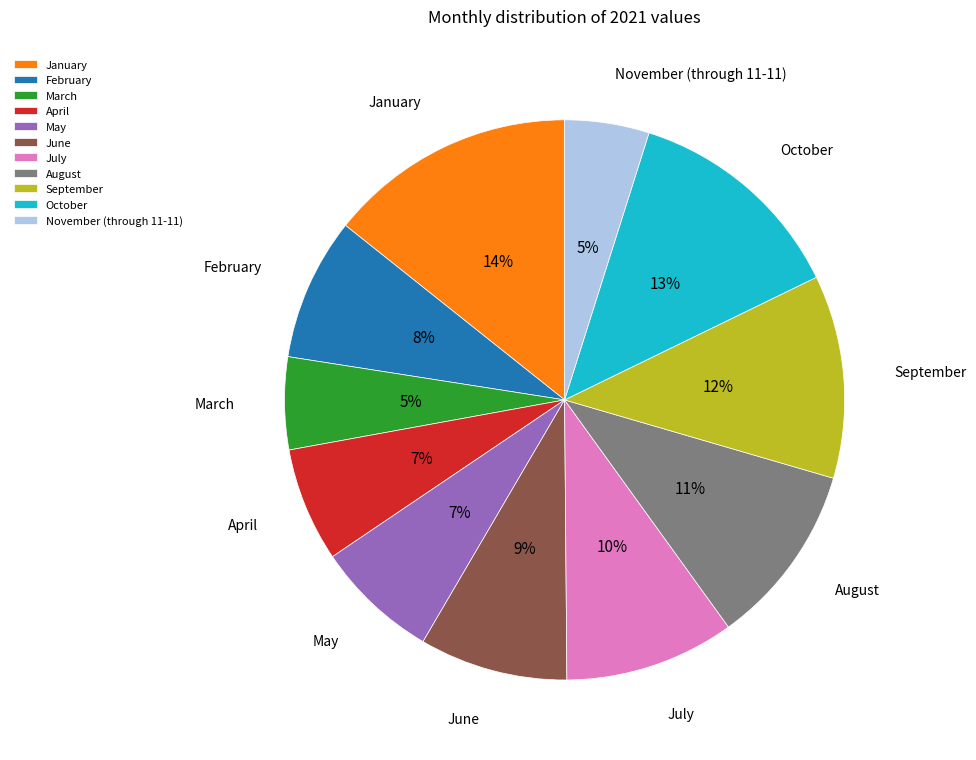

Which slice is the largest?

January